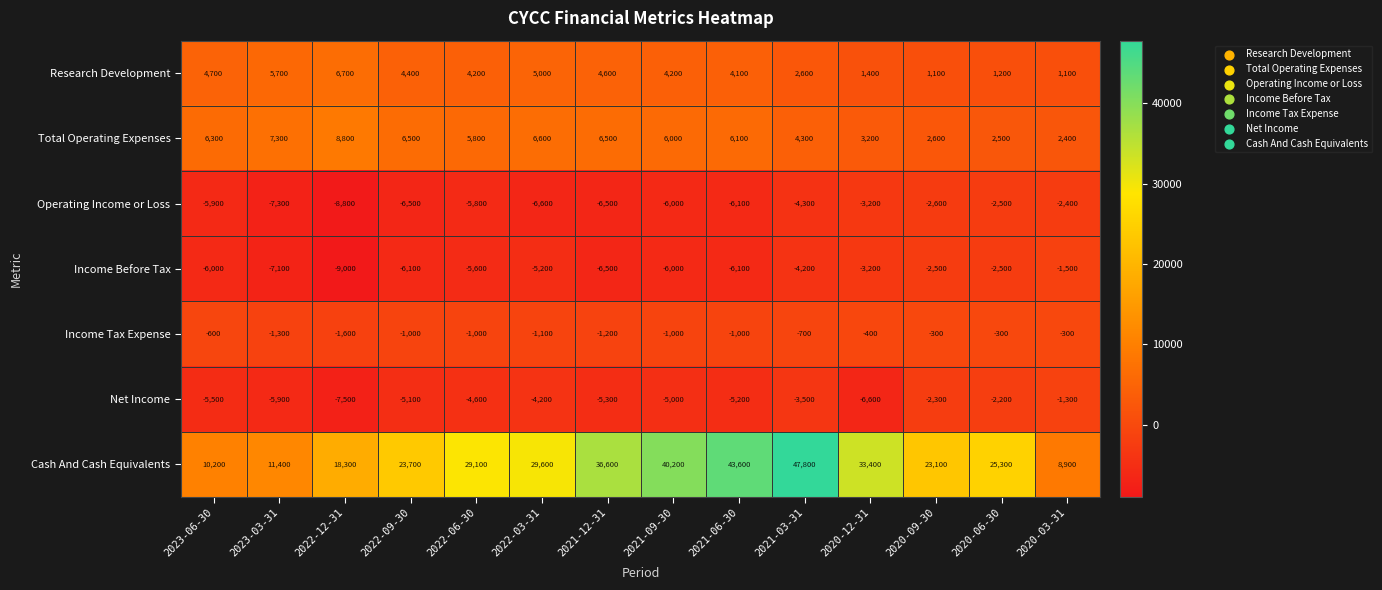

What is the minimum value for Income Tax Expense?

-1600